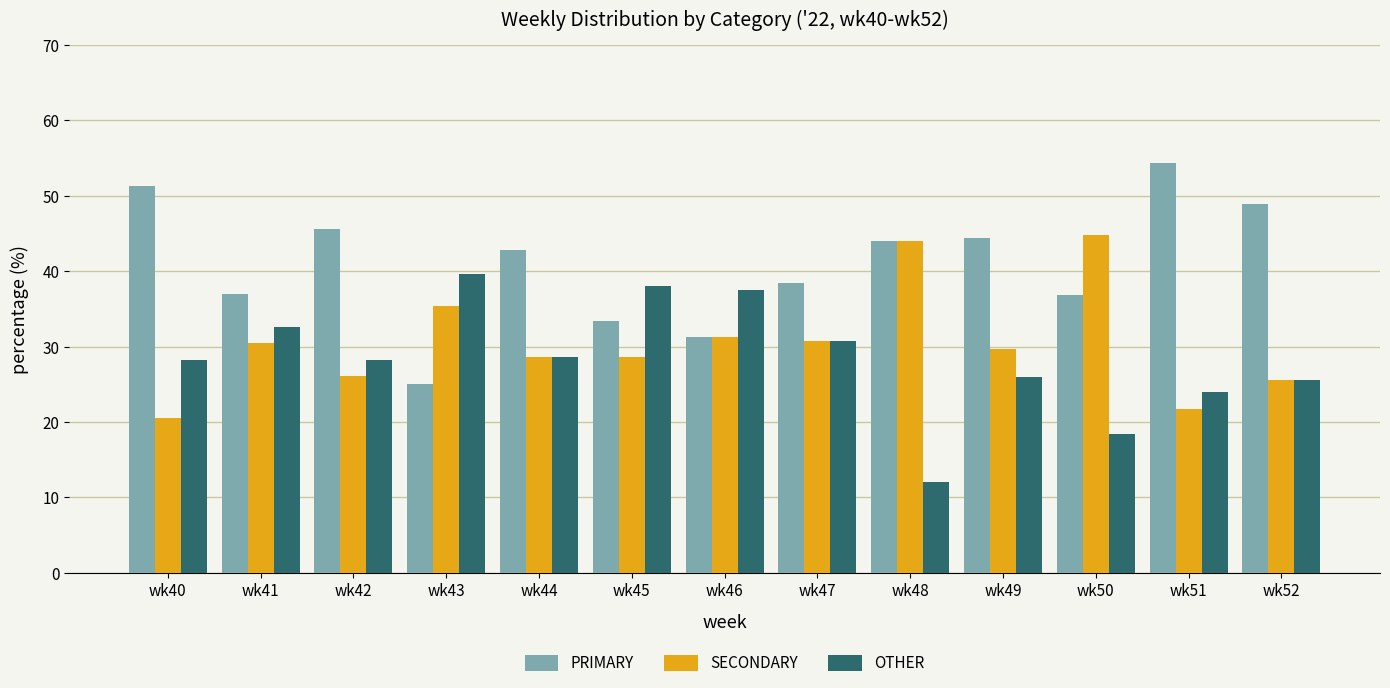

True or false: SECONDARY has a value of 26.1 at wk42.

True